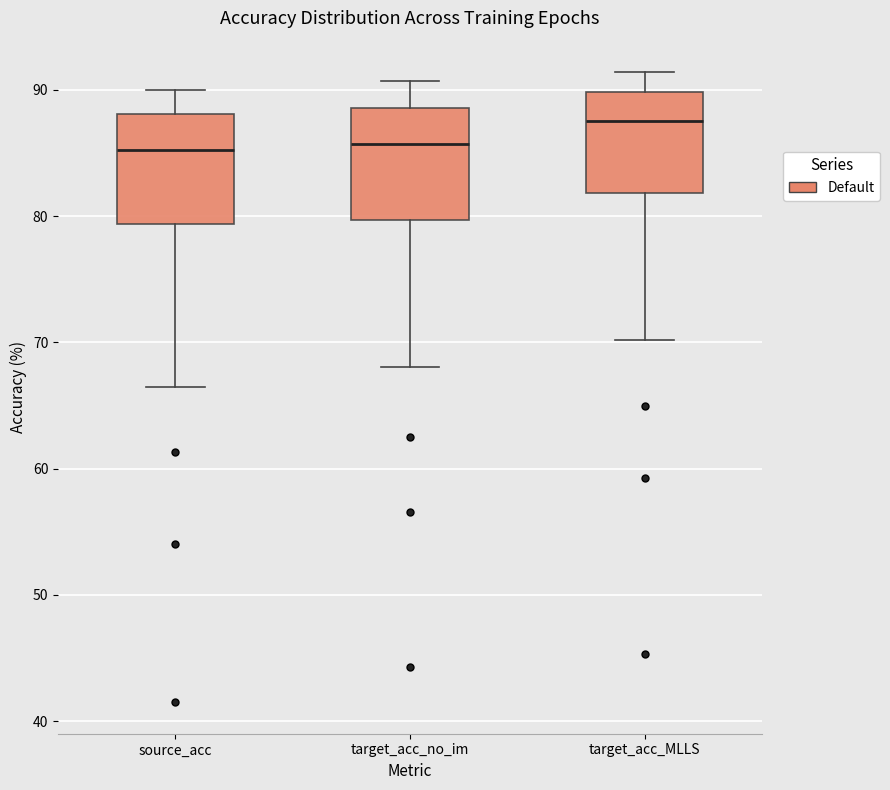

Reading left to right, transcribe this box plot: for each box, give where its median line is, the range the box spans, and where its two whiskers end, as read against the y-axis. The values are not printed on the chart, so give them approximately, as read against the axis.

source_acc: median 85, box 79 to 88, whiskers 66 to 90
target_acc_no_im: median 86, box 80 to 89, whiskers 68 to 91
target_acc_MLLS: median 88, box 82 to 90, whiskers 70 to 91